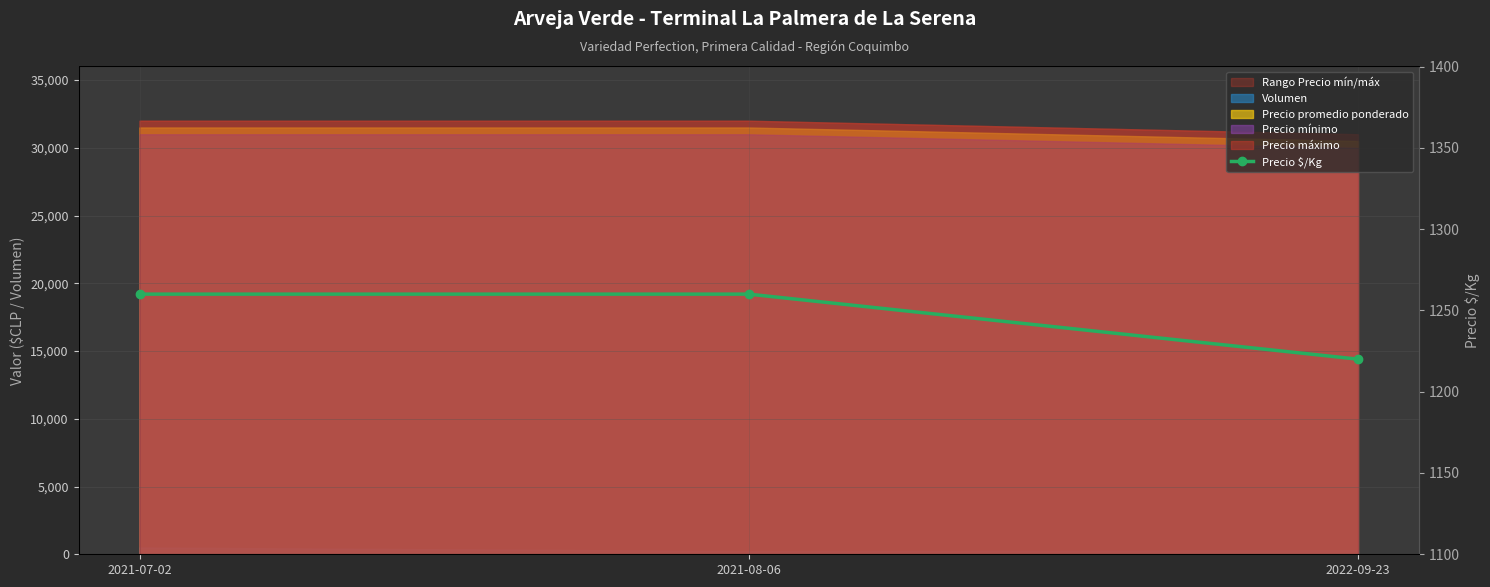

The value at 2021-07-02 is 1260. True or false?

True